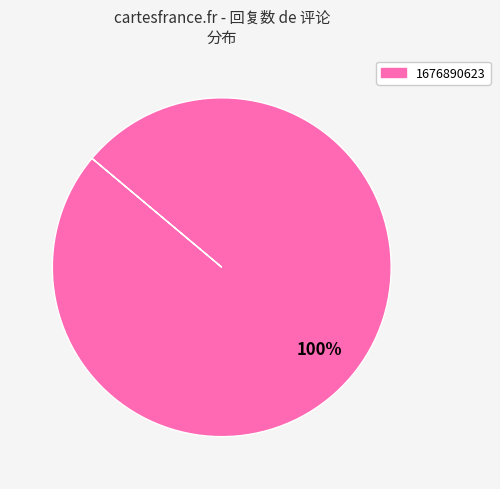

Is there any slice that represents more than half of the pie?

Yes